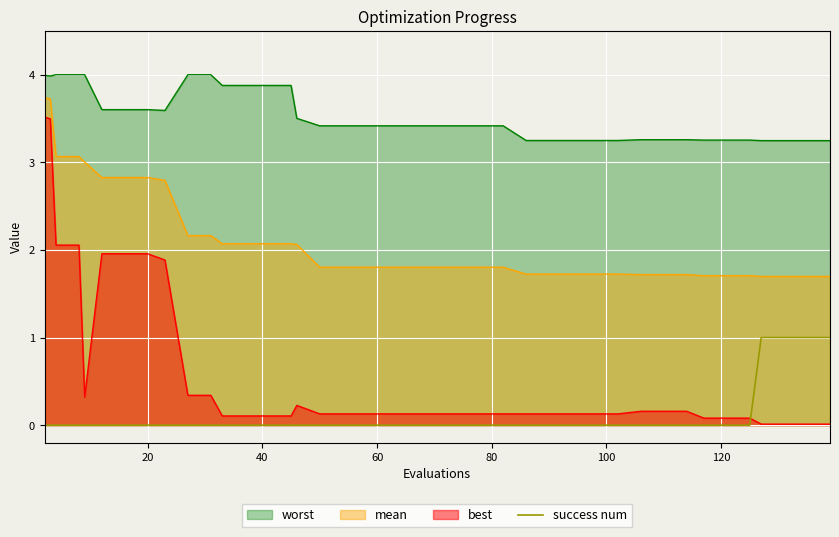

The chart shows a value of 0 at 24. True or false?

True